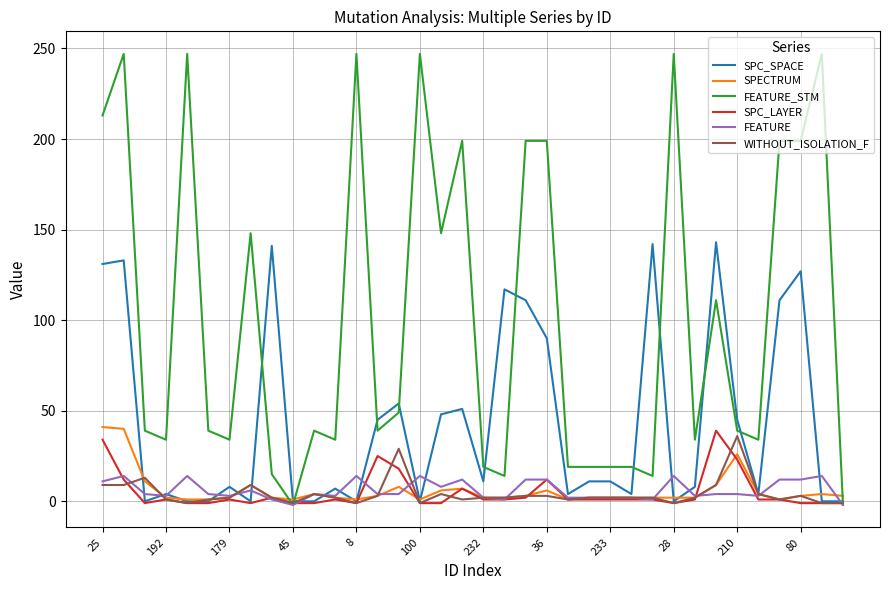

How many intersections are there between FEATURE_STM and SPECTRUM?

3